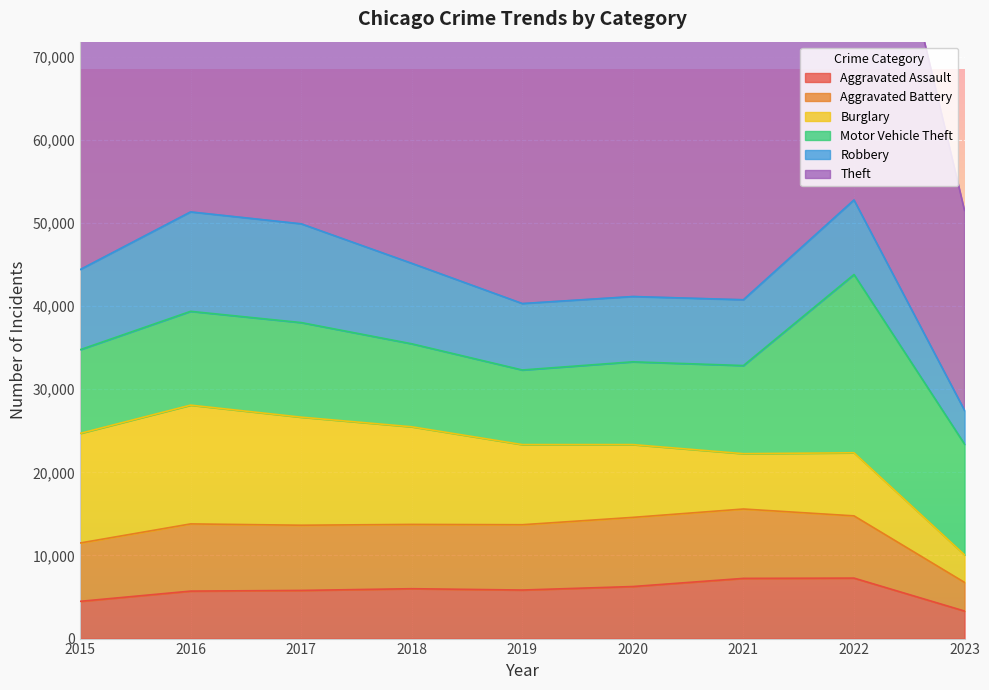

What is the difference between the maximum and minimum values in the Burglary series?

10973